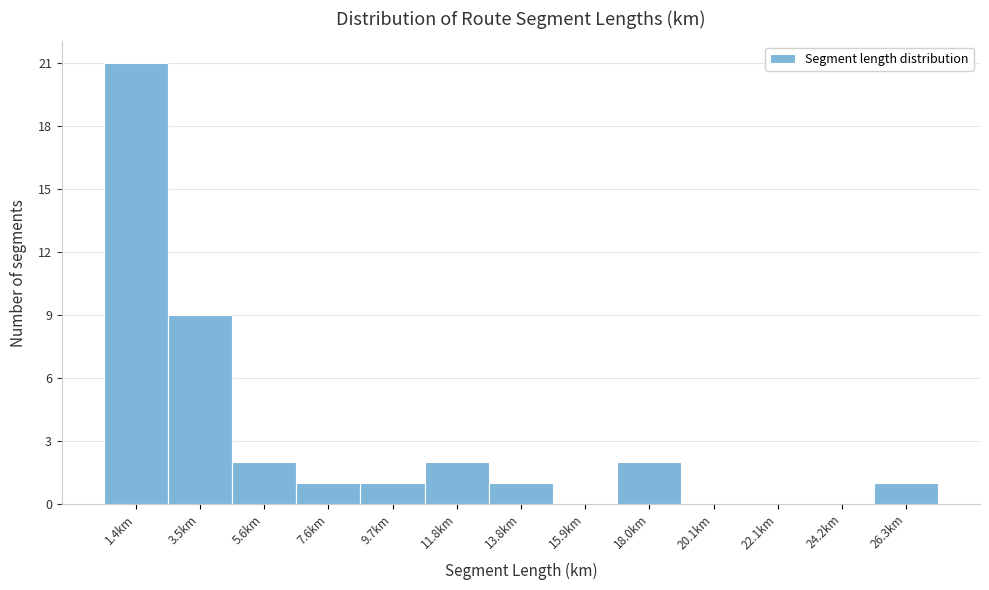

Reading left to right, extract all data points from this chart.

1.4km=21	3.5km=9	5.6km=2	7.6km=1	9.7km=1	11.8km=2	13.8km=1	15.9km=0	18.0km=2	20.1km=0	22.1km=0	24.2km=0	26.3km=1